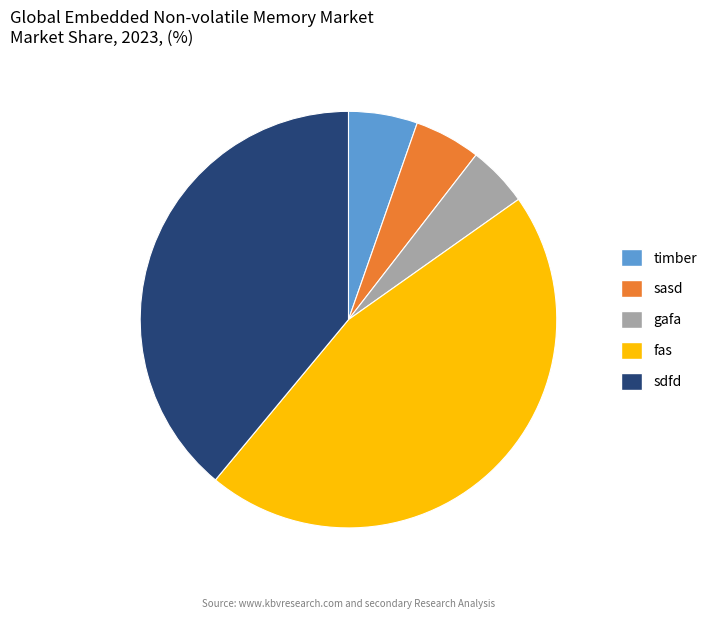

Does any single category account for the majority?

No